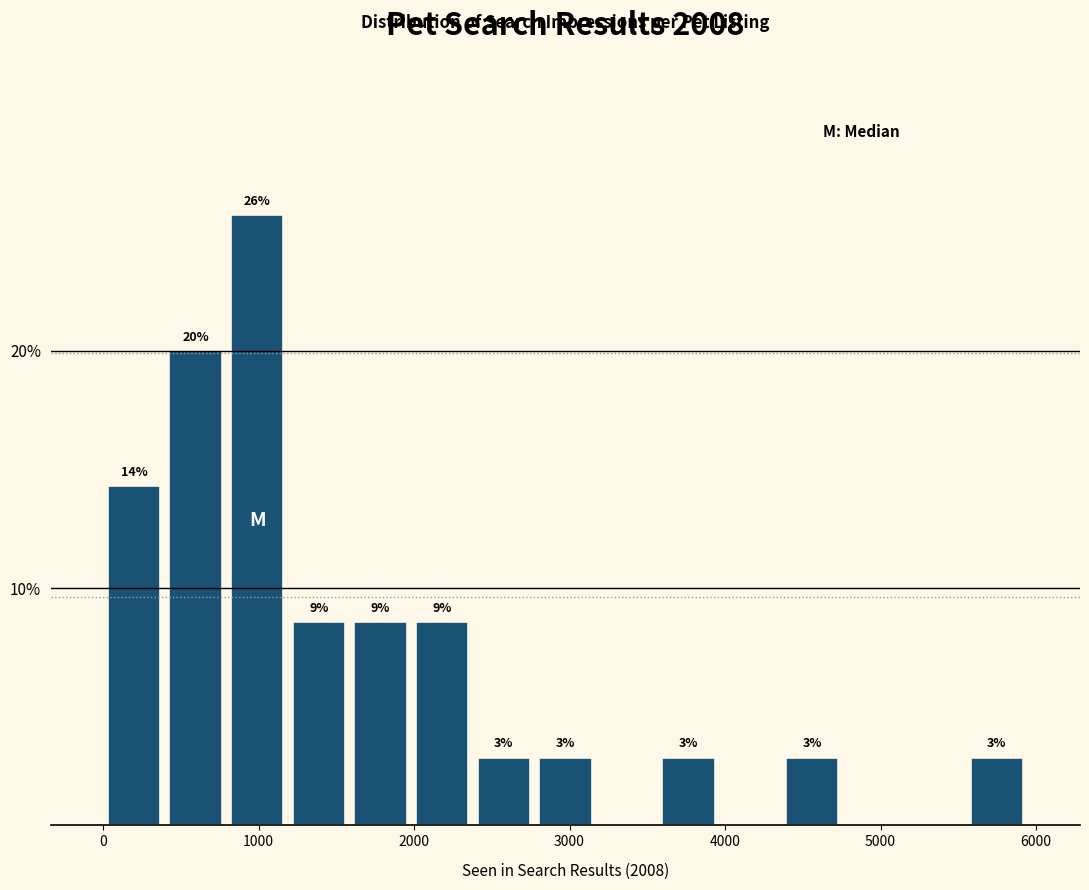

Around what value on the x-axis is the tallest bar? Give the approximate position of its centre, as read against the axis.

1000